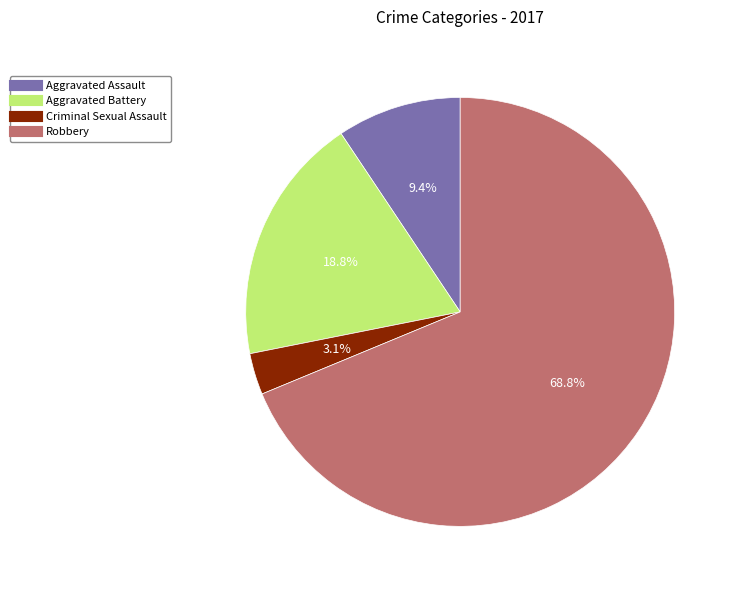

Is it true that Aggravated Assault is 9% of the pie?

True